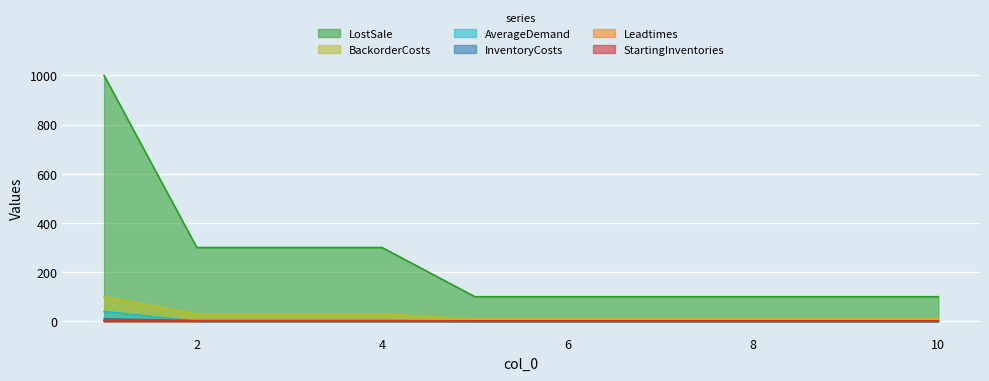

True or false: AverageDemand and InventoryCosts cross at least once.

False